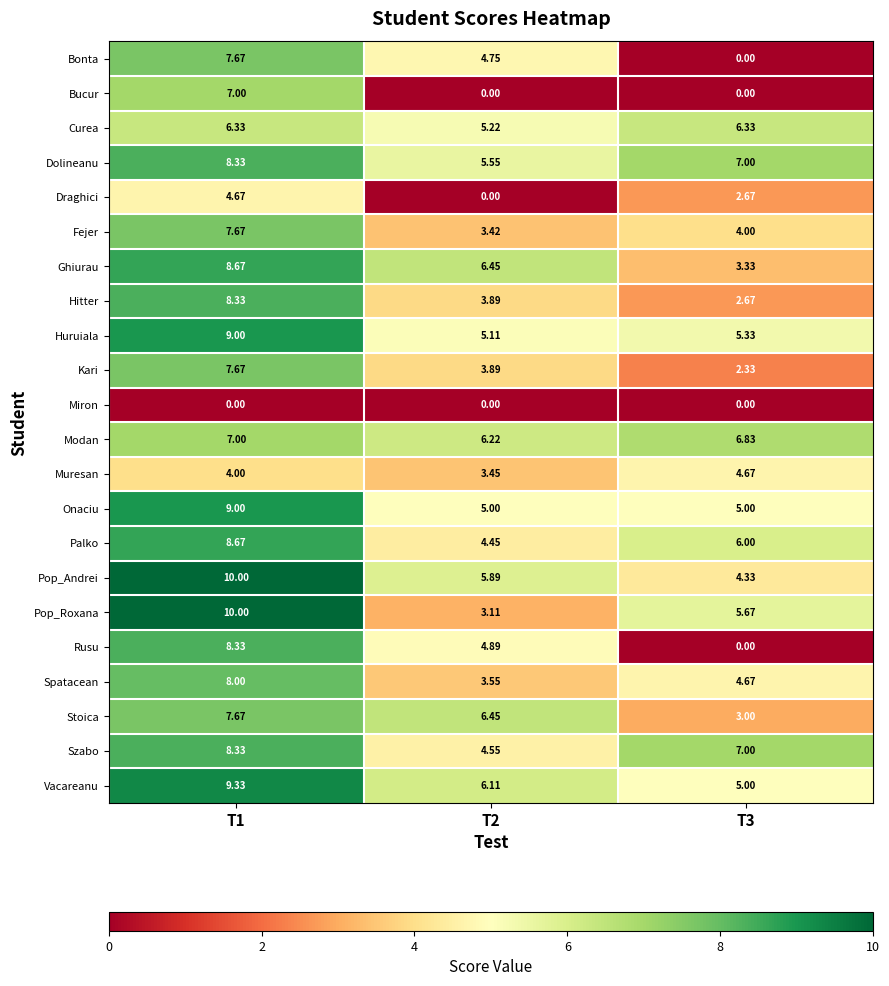

Which series has the widest spread of values?

Rusu